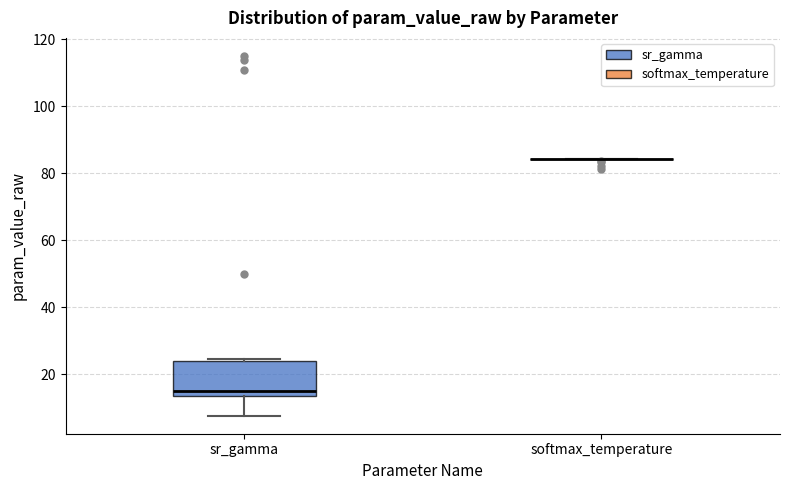

Comparing the boxes themselves (not the whiskers), which one is the tallest?

sr_gamma